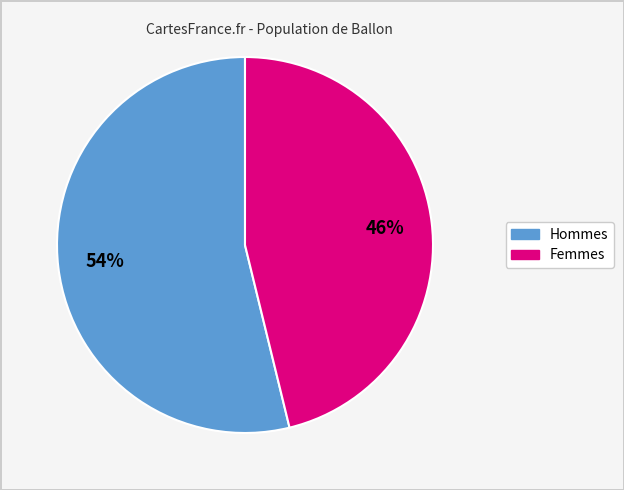

To the nearest percent, what is the difference between the largest and smallest slice percentages?

8%